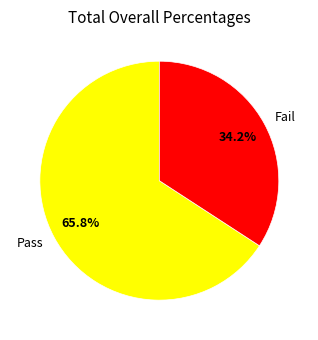

The Pass slice represents 66% of the pie. True or false?

True